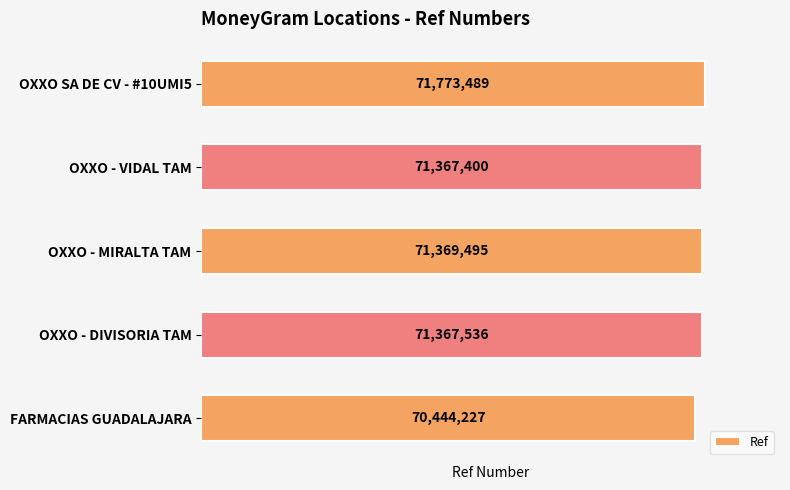

Is it true that the value at OXXO - MIRALTA TAM is 71369495?

True